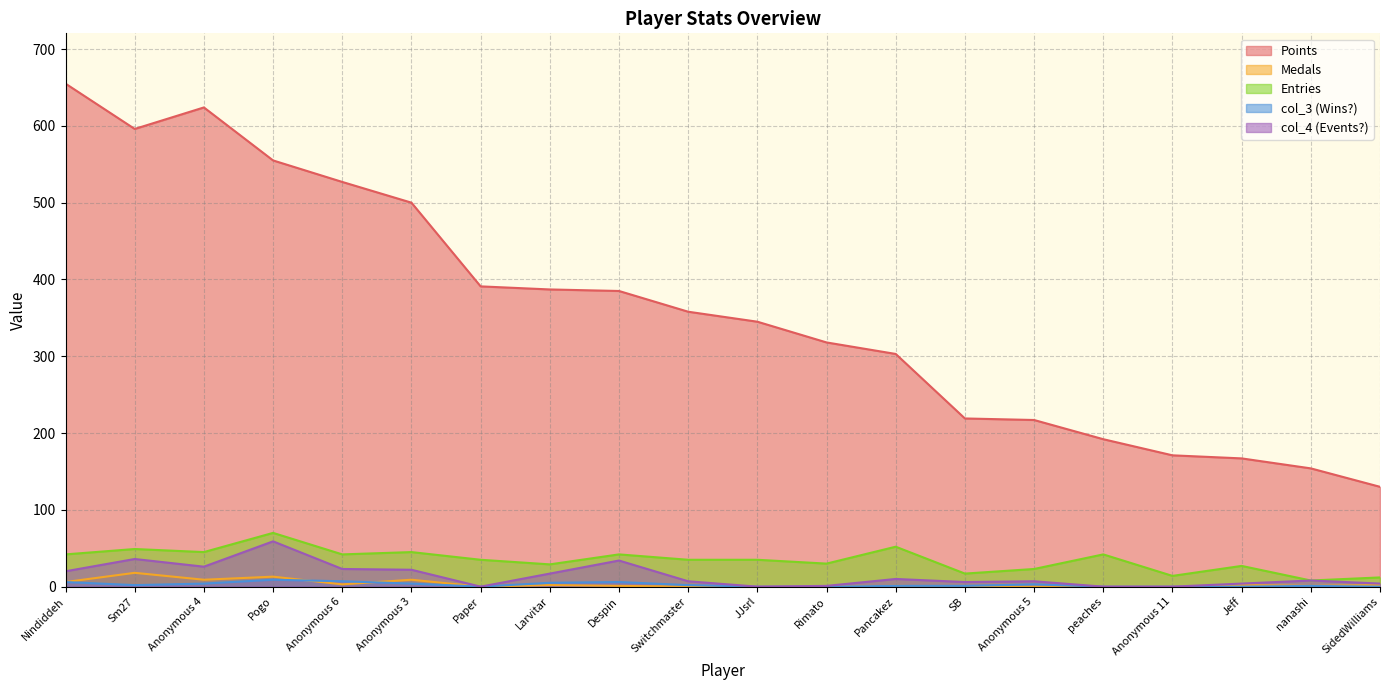

Does the chart have visible grid lines?

Yes